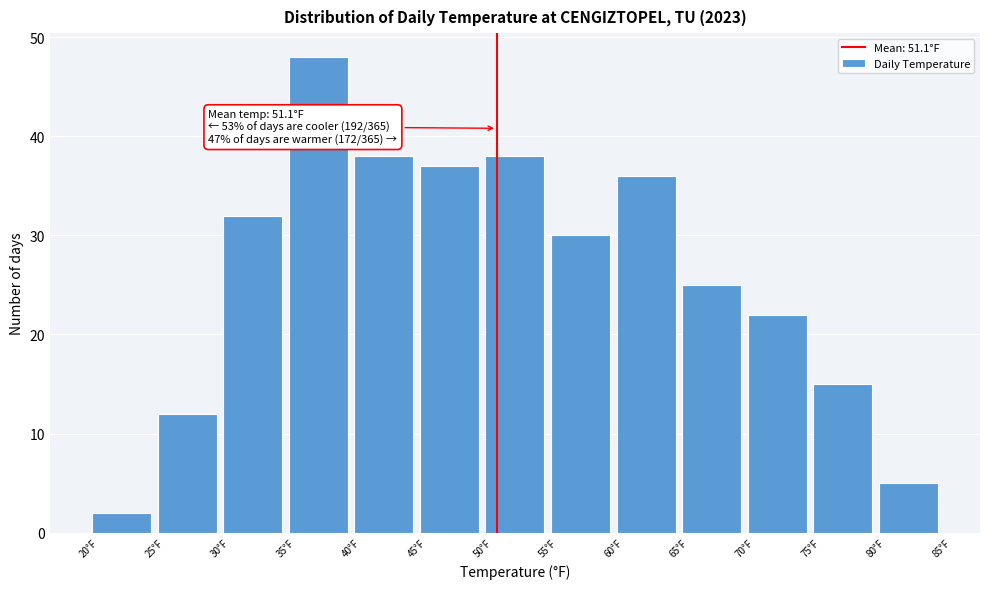

Over which range of the x-axis is the bar tallest?

35 to 40